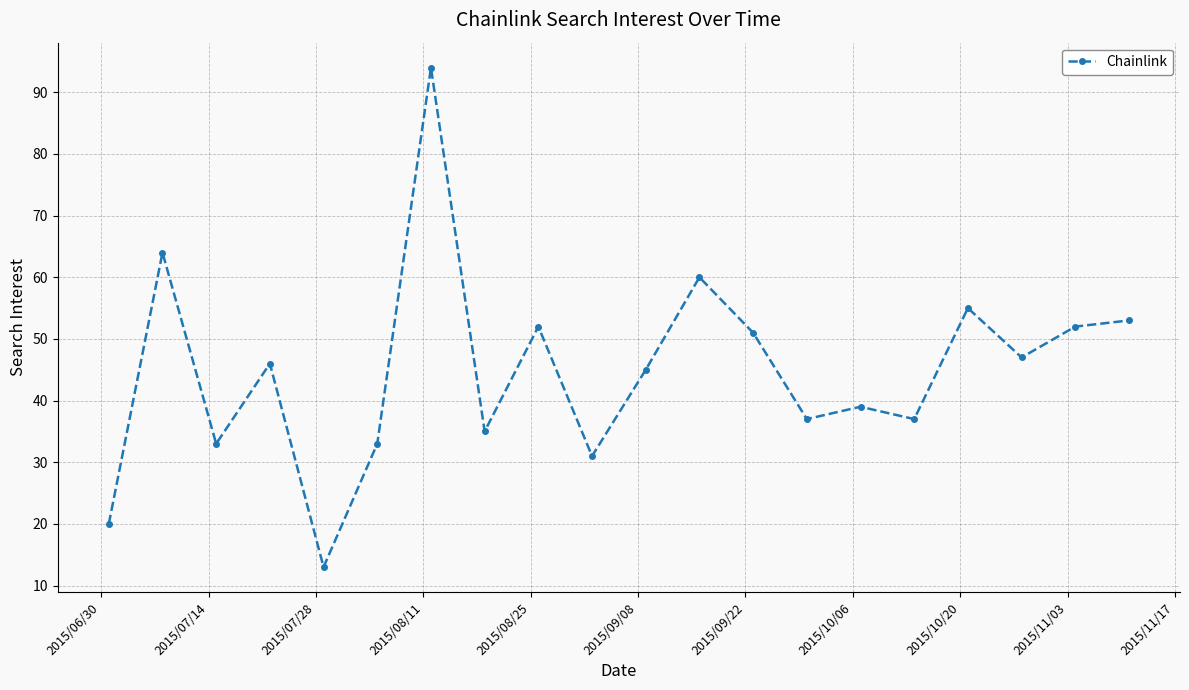

How many points are lower than both their immediate neighbors (excluding endpoints)?

7